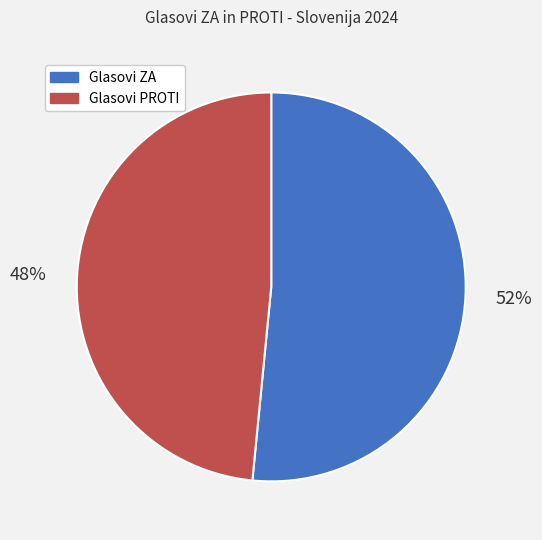

What is the ratio of the value at Glasovi ZA to the value at Glasovi PROTI?

1.1